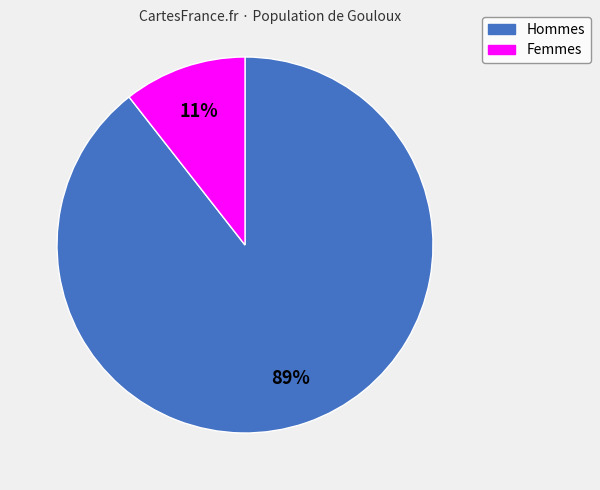

Does any single category account for the majority?

Yes